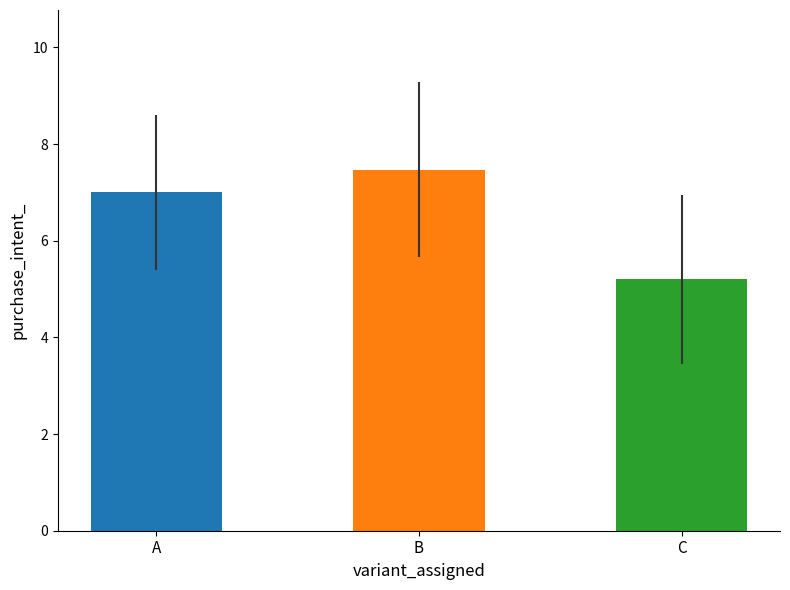

The stddev series shows 0.4 at B. True or false?

False